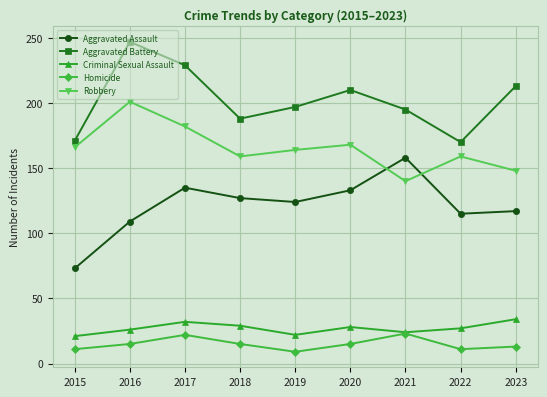

What is the value of the Aggravated Battery point at the 1st from the left?

171